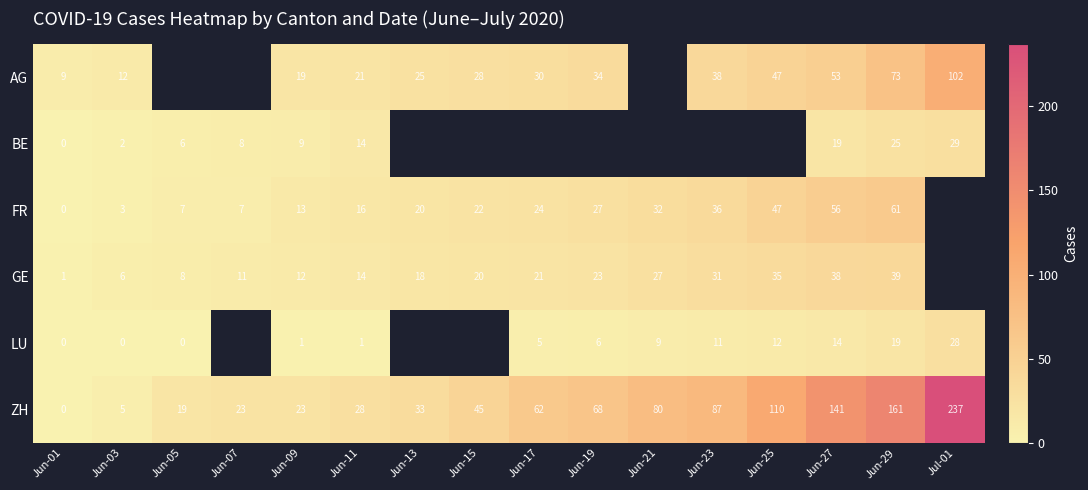

Read the ZH value at Jun-29.

161